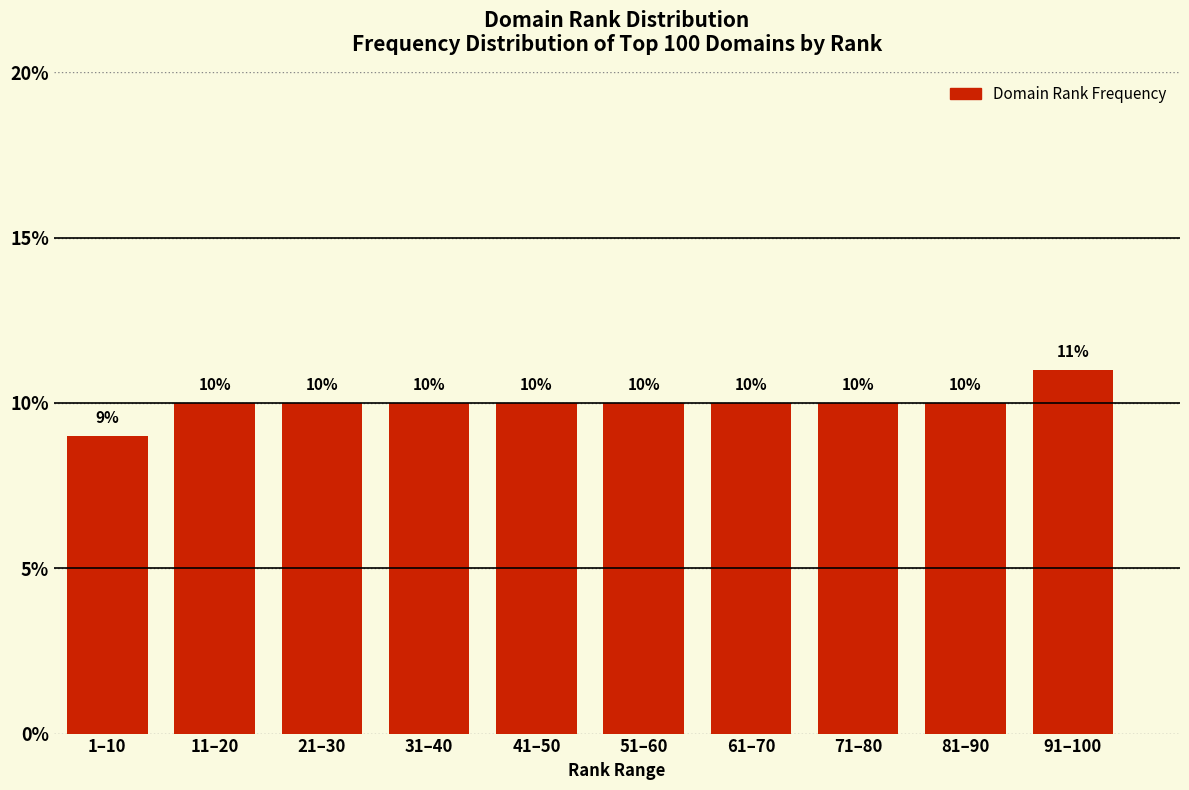

Reading left to right, what are all the values shown in this chart?

1–10=9	11–20=10	21–30=10	31–40=10	41–50=10	51–60=10	61–70=10	71–80=10	81–90=10	91–100=11